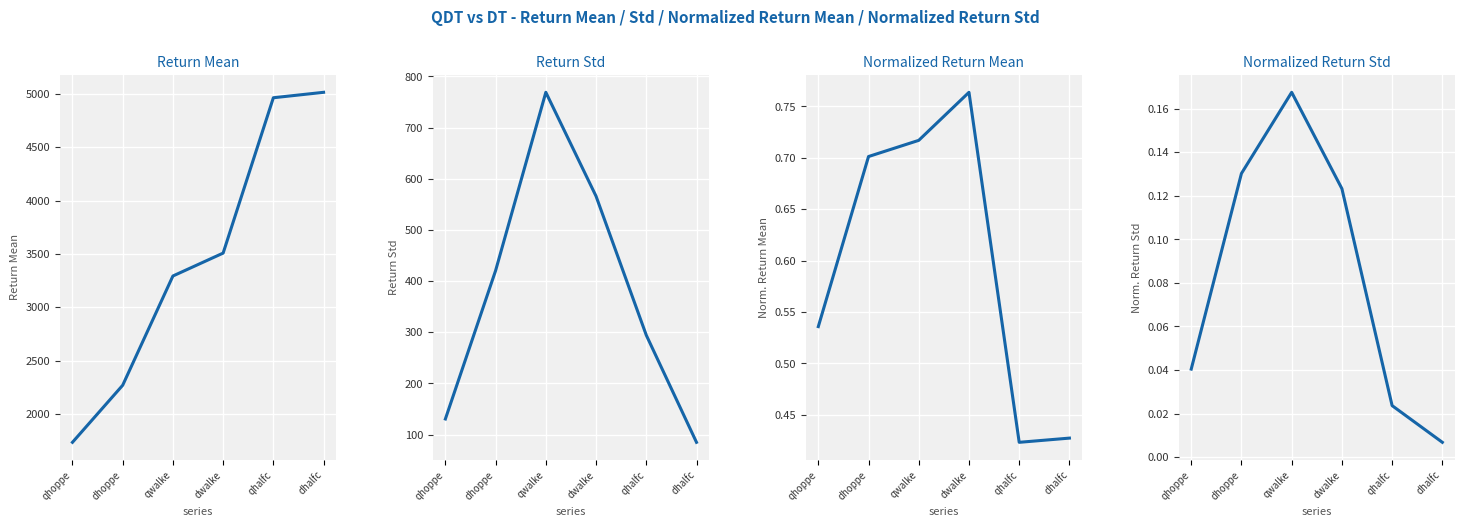

Which series has the largest total across all categories?

Return Mean